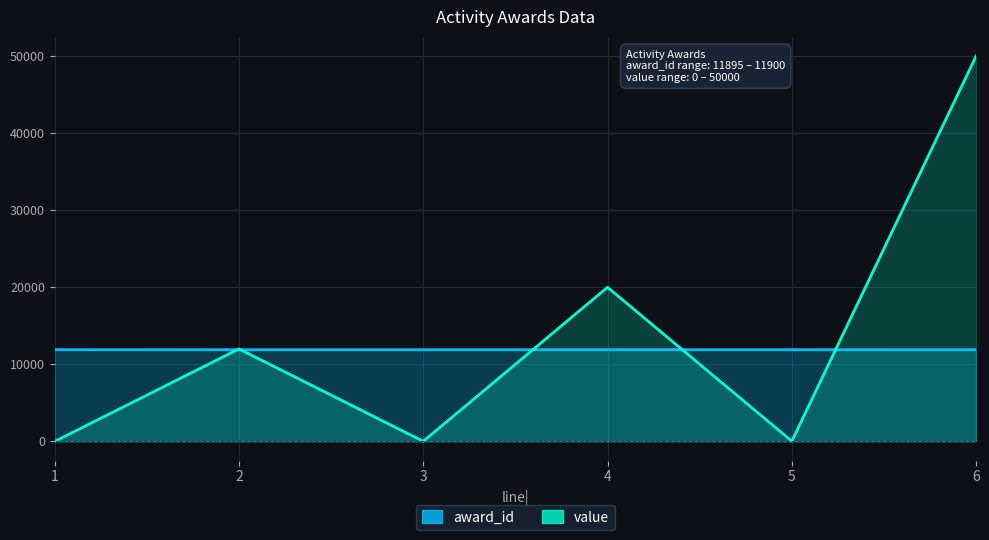

Which category has the lowest value across all series?

1